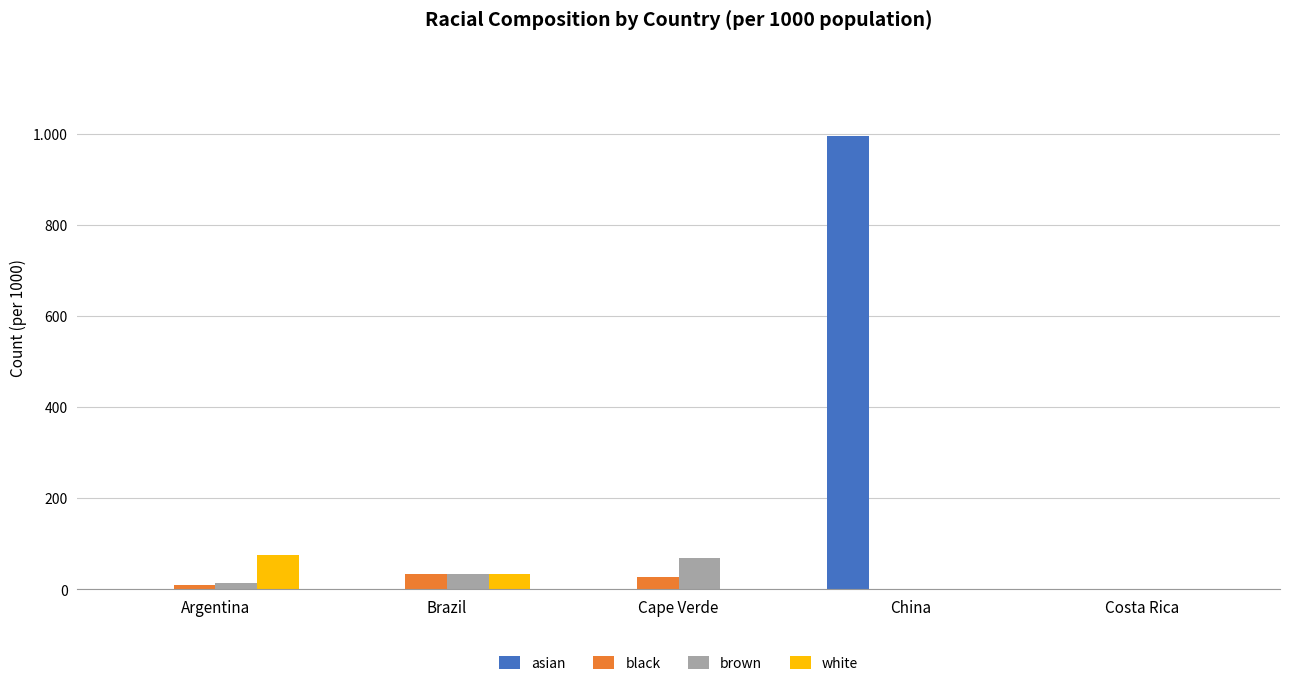

Which series has the largest total across all categories?

asian